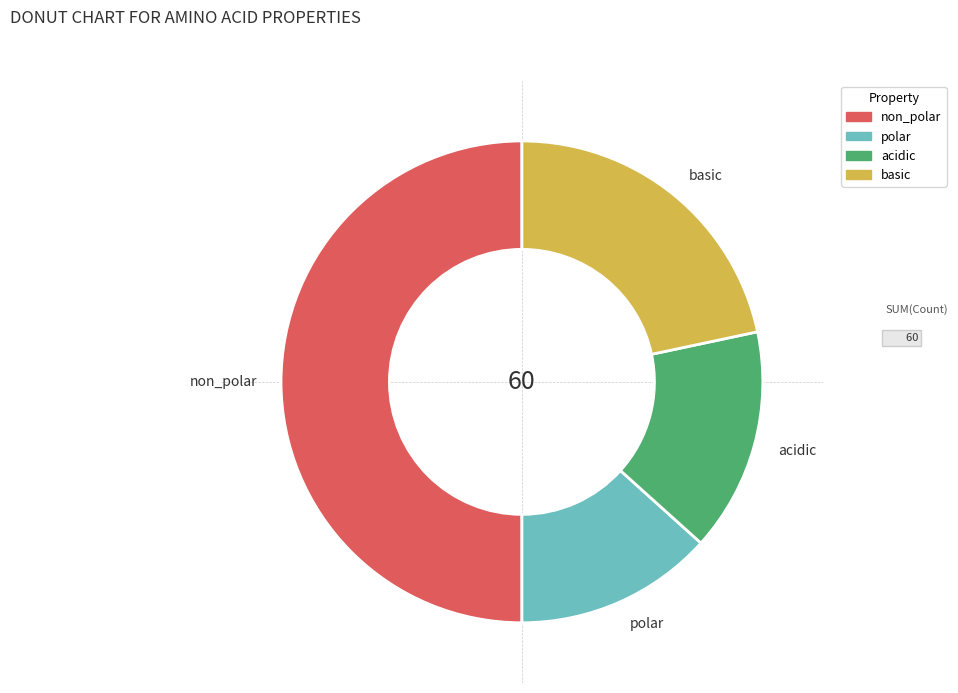

Which has a higher value, basic or polar?

basic